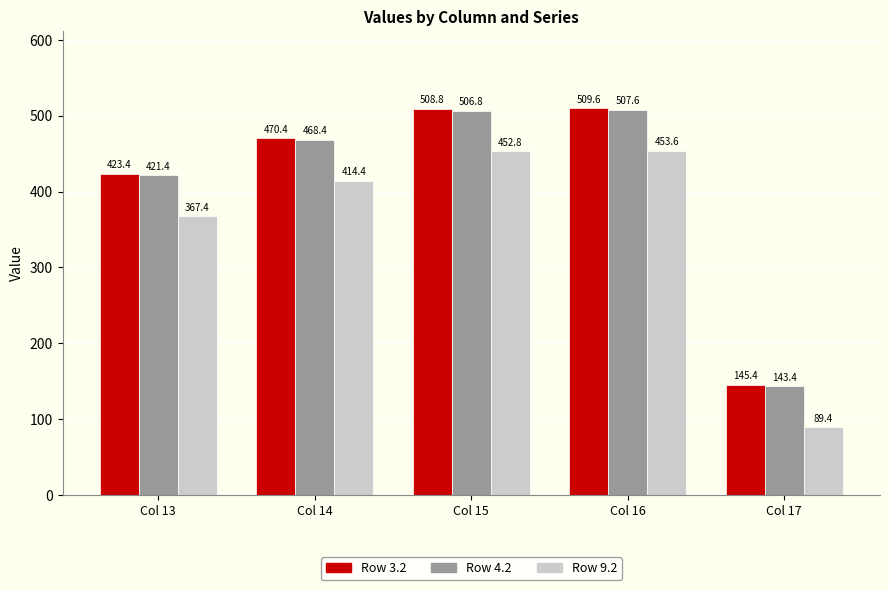

What is the spread (max minus min) of values at Col 14?

56.0